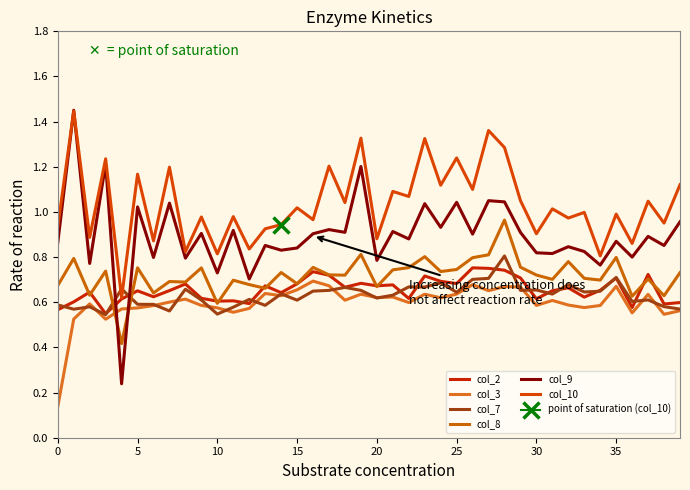

What is the average value of the col_7 series?

0.6